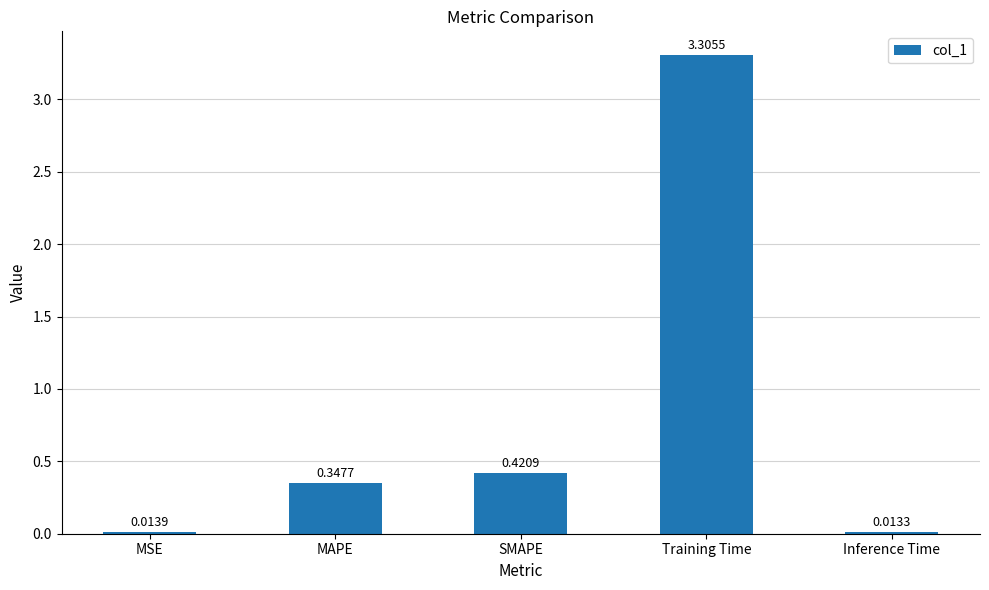

Rank the categories by value from highest to lowest.

Training Time, SMAPE, MAPE, MSE, Inference Time